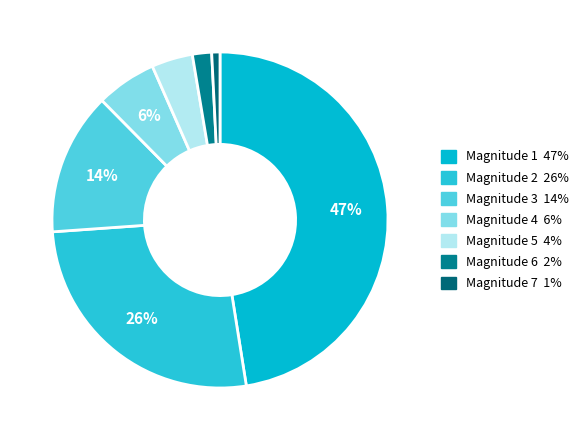

How many segments does this pie chart have?

7